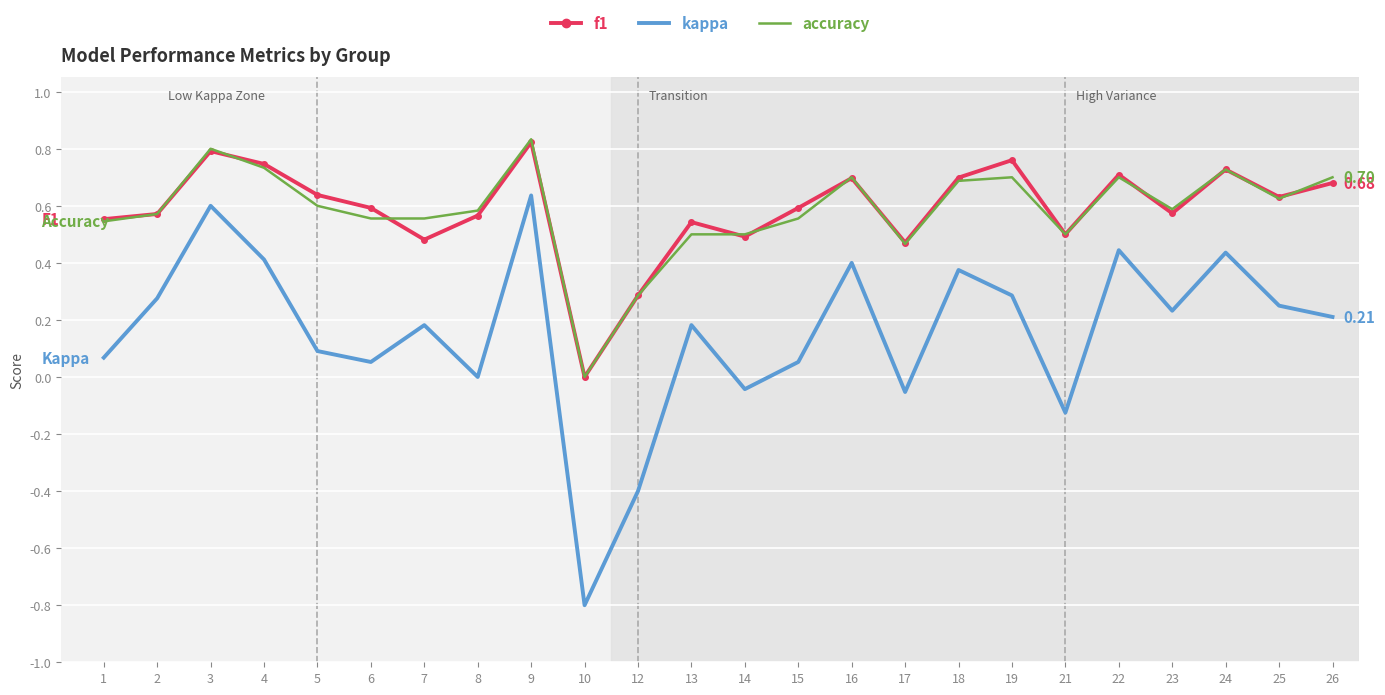

True or false: f1 and kappa intersect in this chart.

False